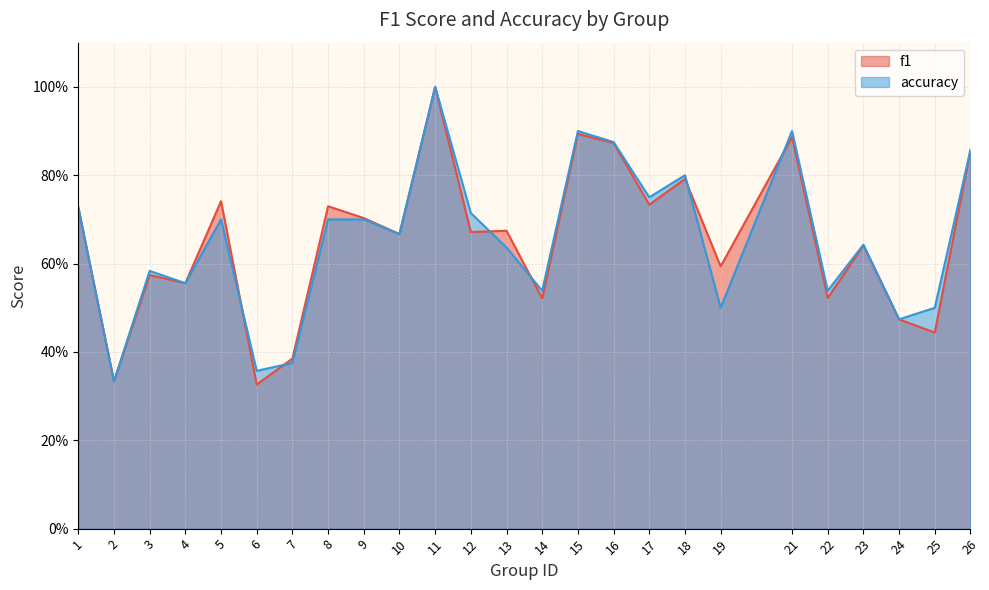

Reading right to left, transcribe all the data shown in this chart.

f1: 26=0.9	25=0.4	24=0.5	23=0.6	22=0.5	21=0.9	19=0.6	18=0.8	17=0.7	16=0.9	15=0.9	14=0.5	13=0.7	12=0.7	11=1.0	10=0.7	9=0.7	8=0.7	7=0.4	6=0.3	5=0.7	4=0.6	3=0.6	2=0.3	1=0.7
accuracy: 26=0.9	25=0.5	24=0.5	23=0.6	22=0.5	21=0.9	19=0.5	18=0.8	17=0.8	16=0.9	15=0.9	14=0.5	13=0.6	12=0.7	11=1.0	10=0.7	9=0.7	8=0.7	7=0.4	6=0.4	5=0.7	4=0.6	3=0.6	2=0.3	1=0.7